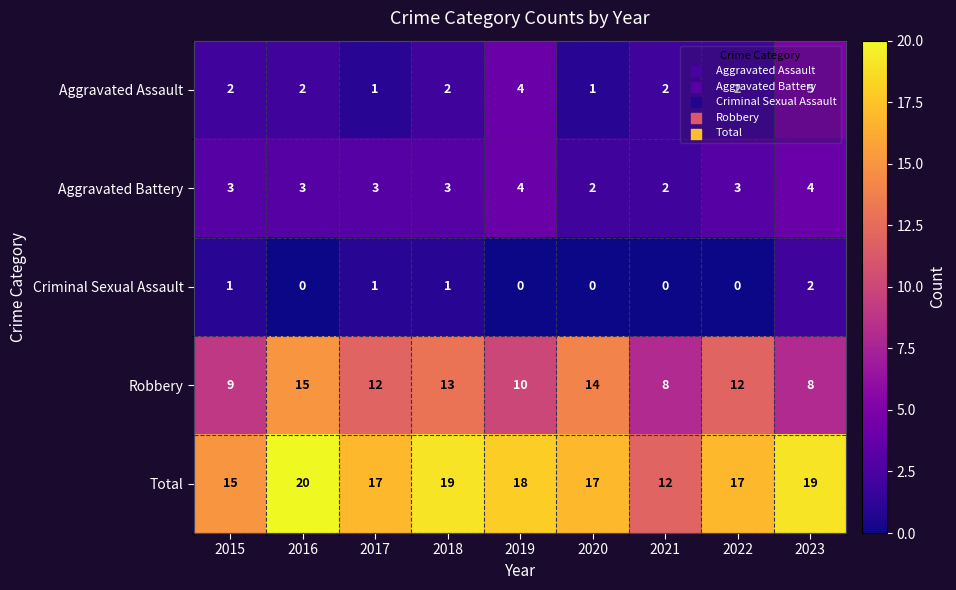

Which series has the largest range (max minus min)?

Total